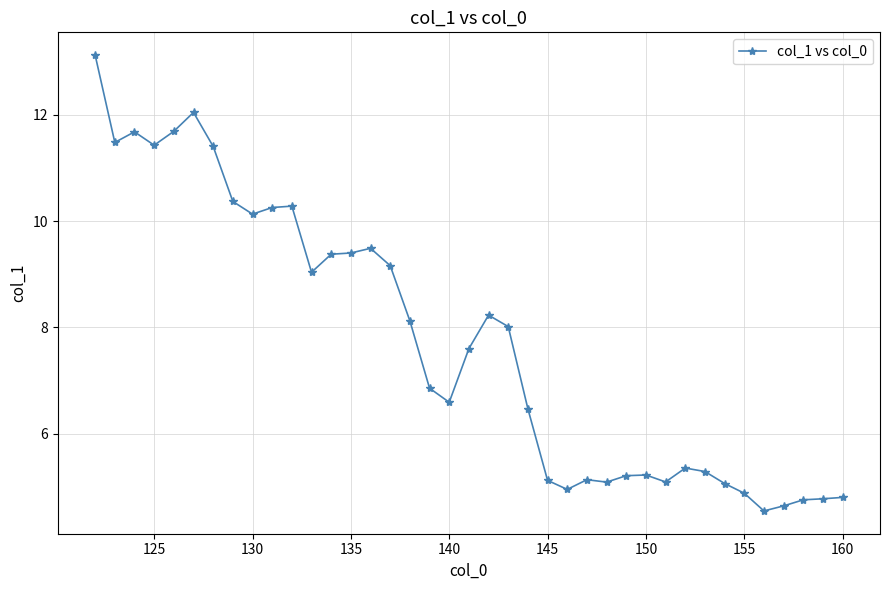

What is the value of the 32nd point from the left?

5.3